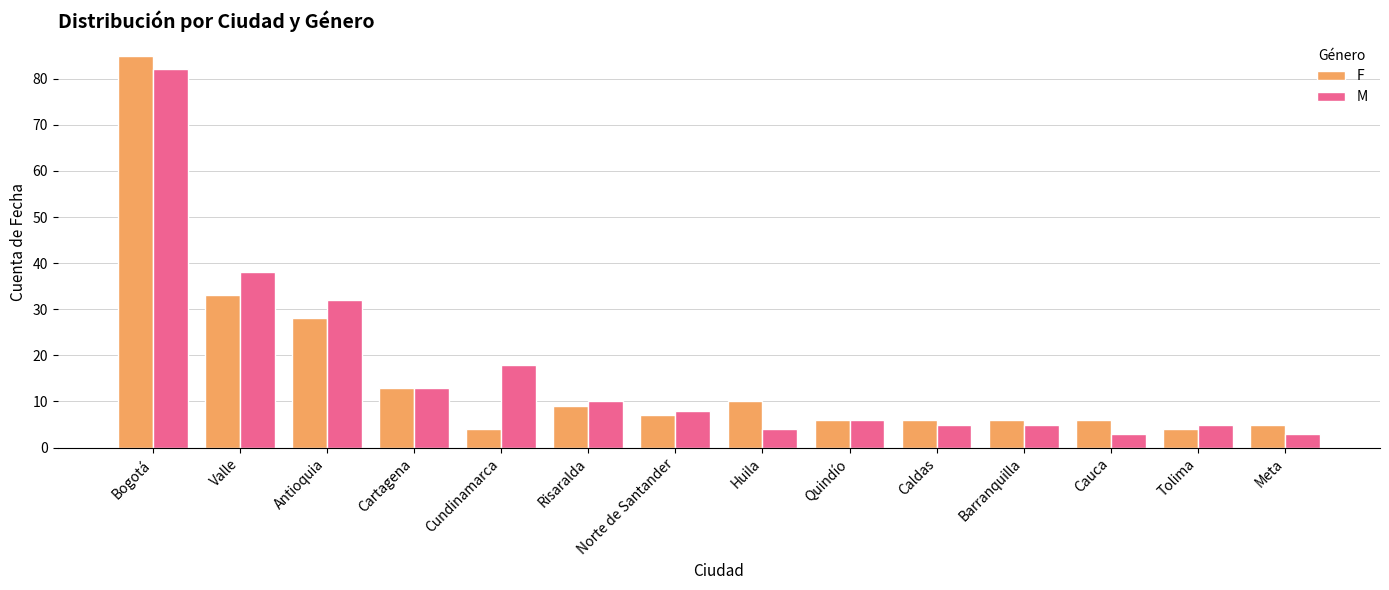

What is the maximum value shown in the chart?

85